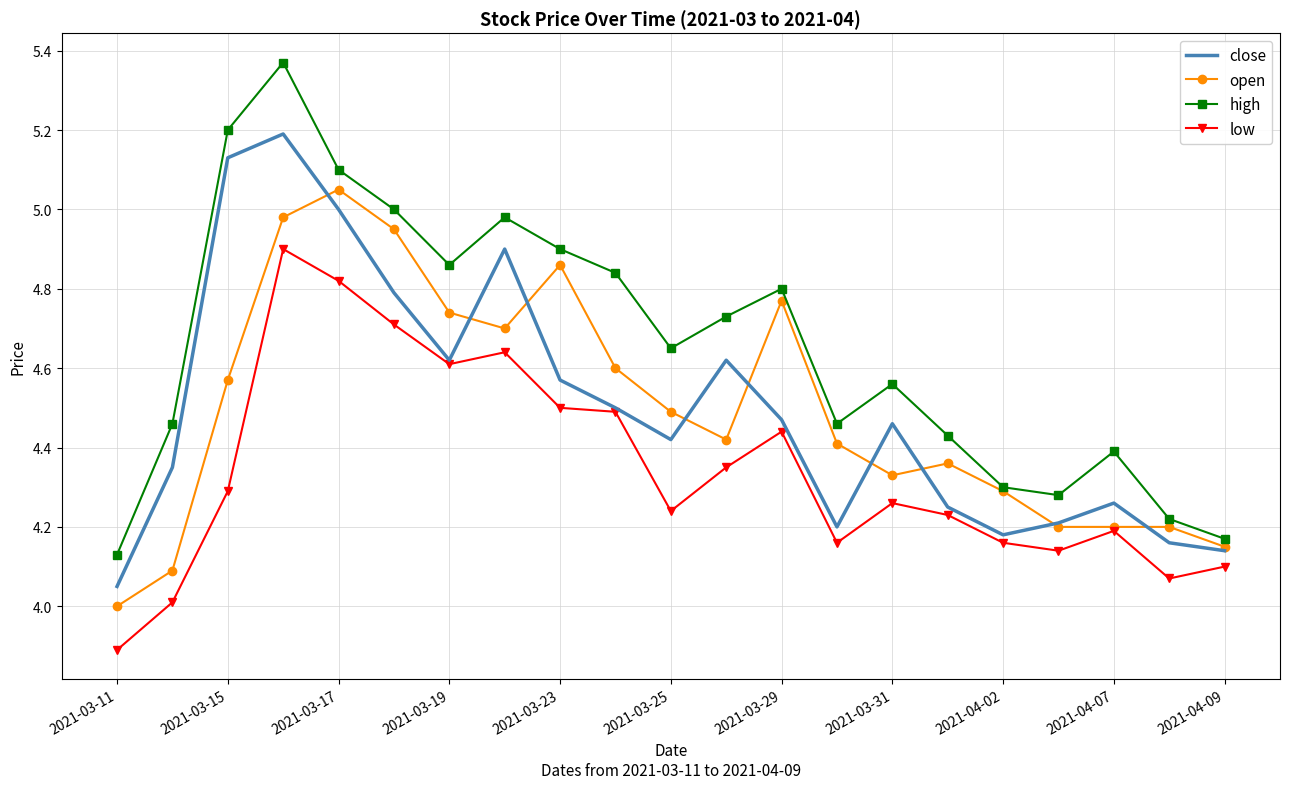

What is the smallest value displayed?

3.9